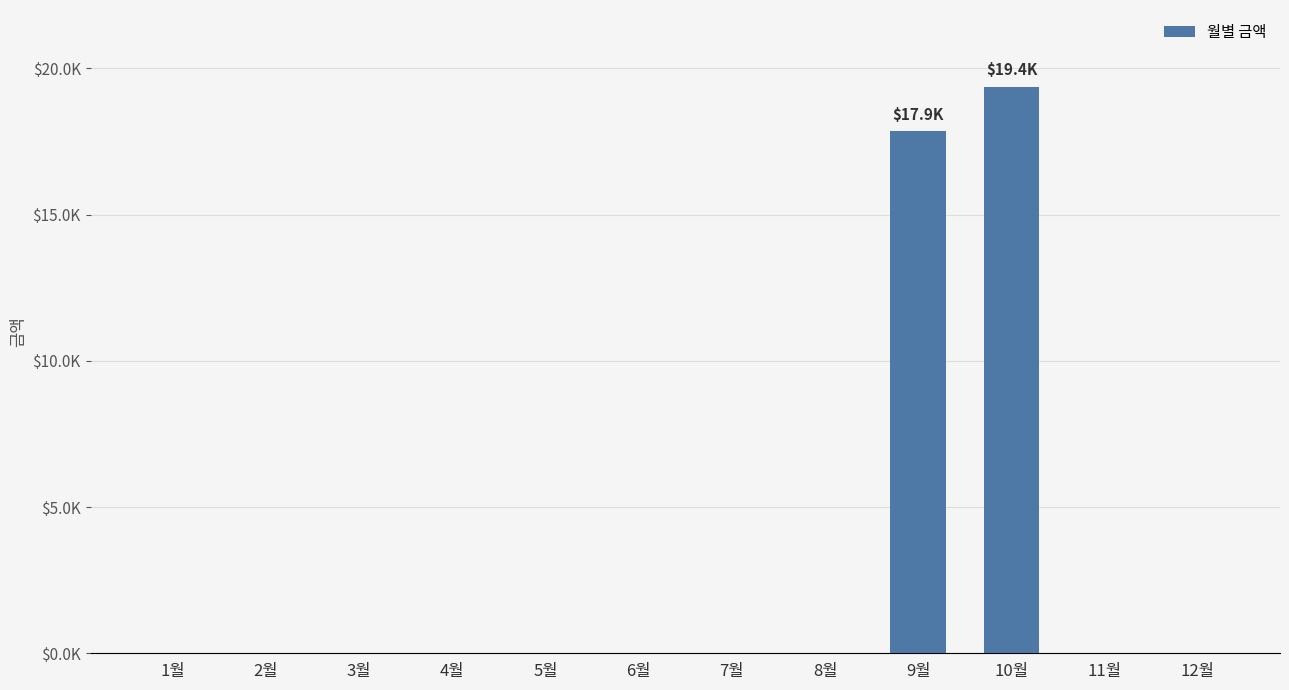

Between 3월 and 9월, which is larger?

9월